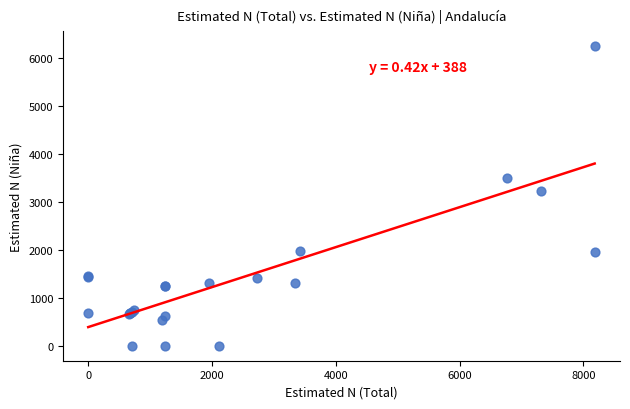

What Y value in the scatter plot is closest to 3117?

3220